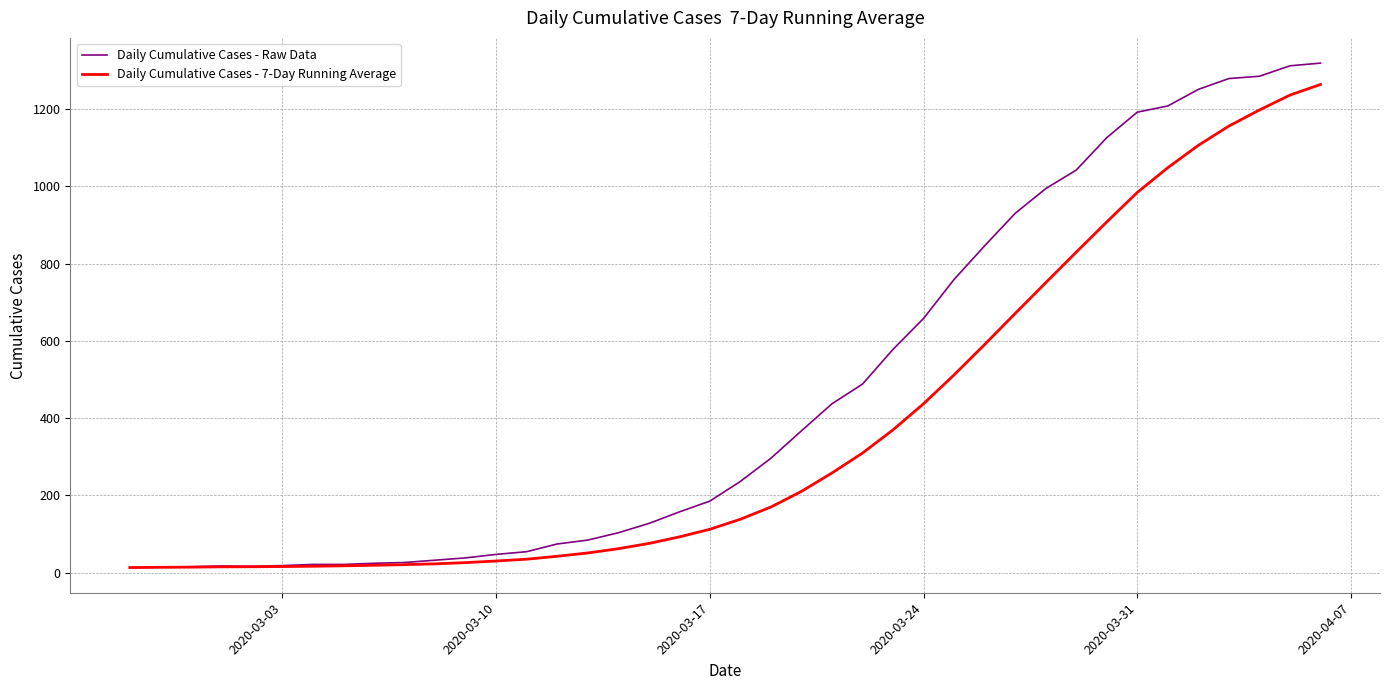

Rank the series by their average value, from lowest to highest.

Daily Cumulative Cases - 7-Day Running Average, Daily Cumulative Cases - Raw Data